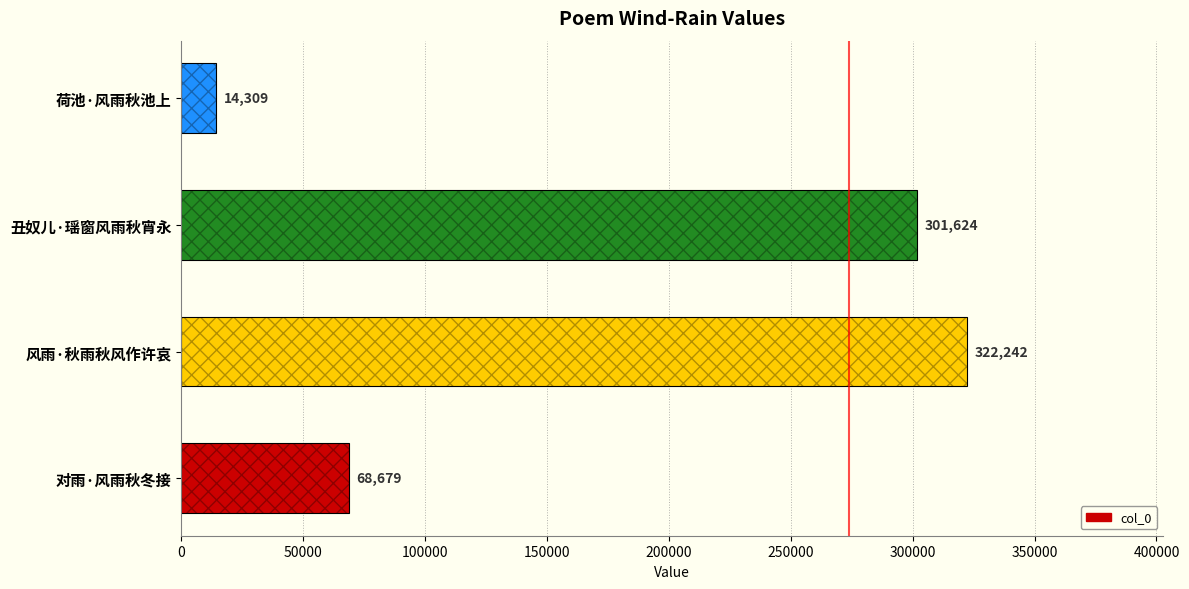

What is the change in value from 对雨·风雨秋冬接 to 丑奴儿·瑶窗风雨秋宵永?

+232945